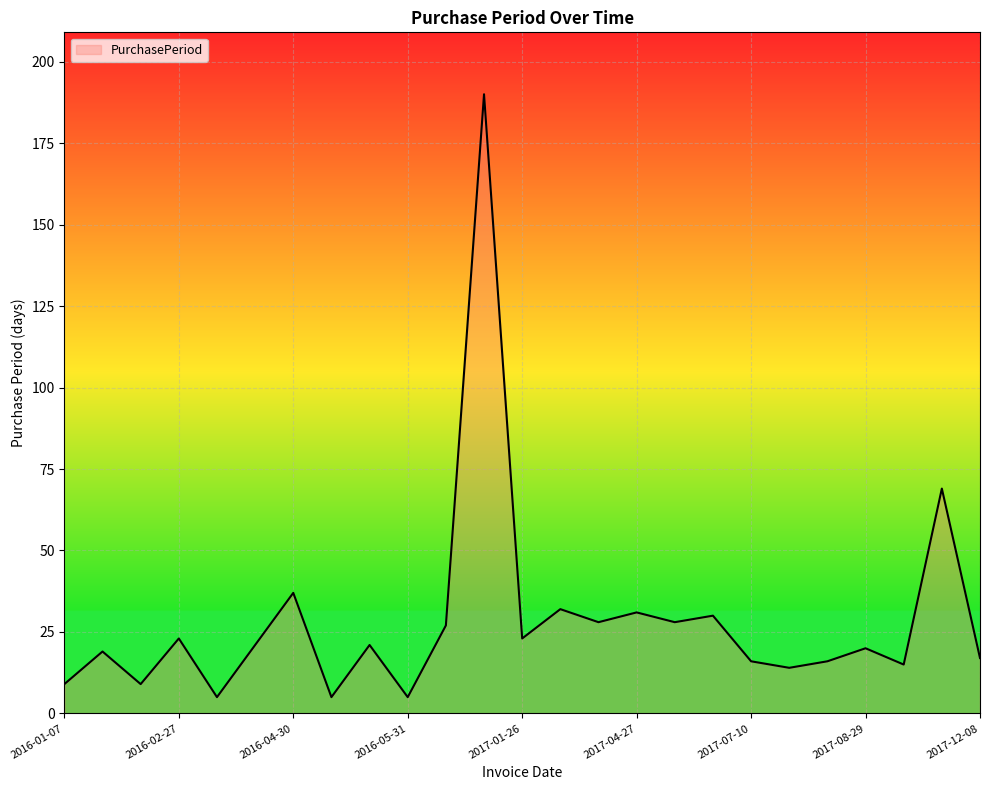

What is the smallest value displayed?

5